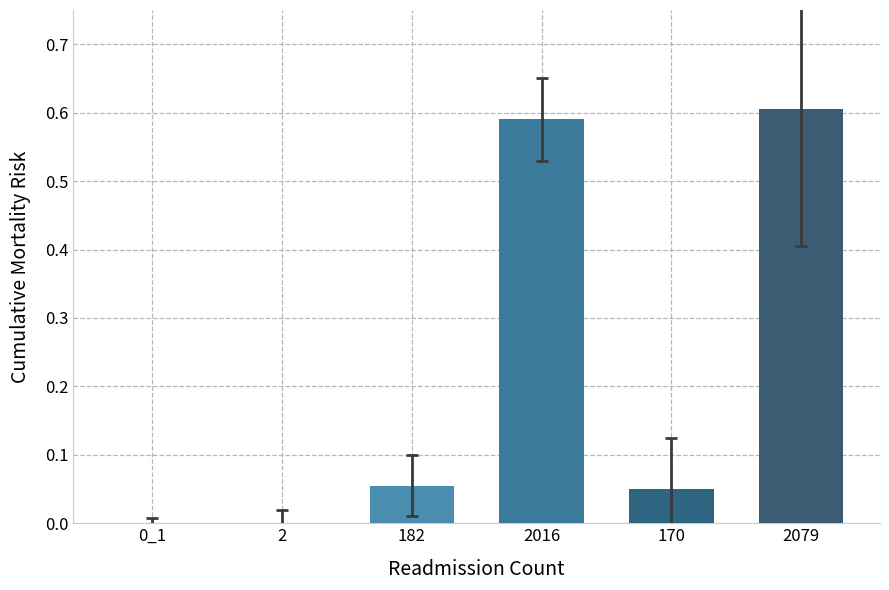

Is it true that the value at 2016 is 0.6?

True